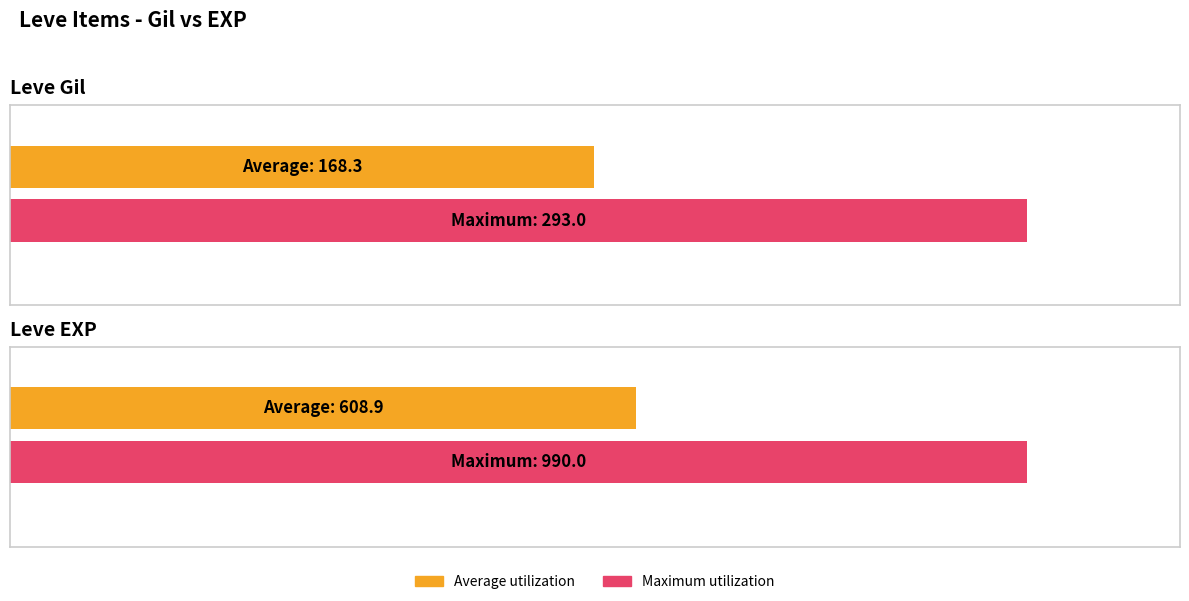

What is the average value of the Leve Gil series?

168